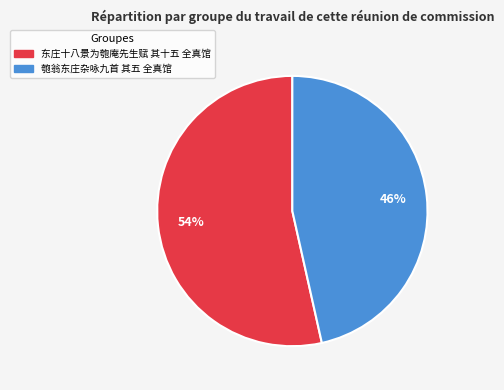

The 东庄十八景为匏庵先生赋 其十五 全真馆 slice represents 54% of the pie. True or false?

True